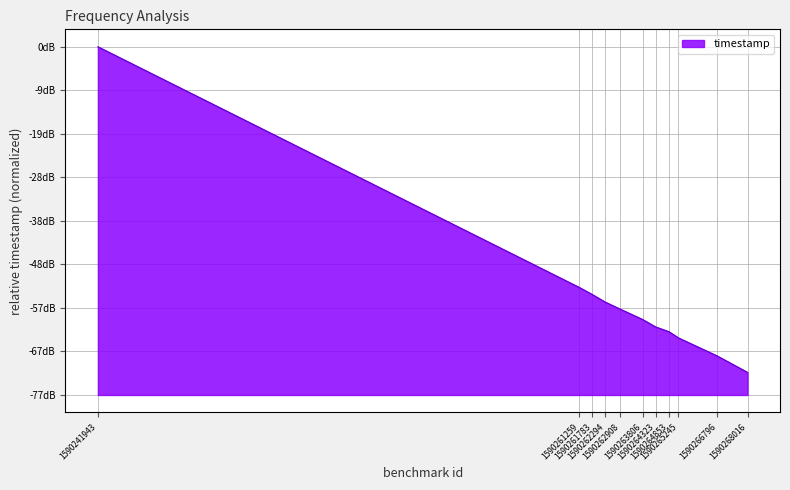

Is it true that the value at 1590264853 is -35.8?

False